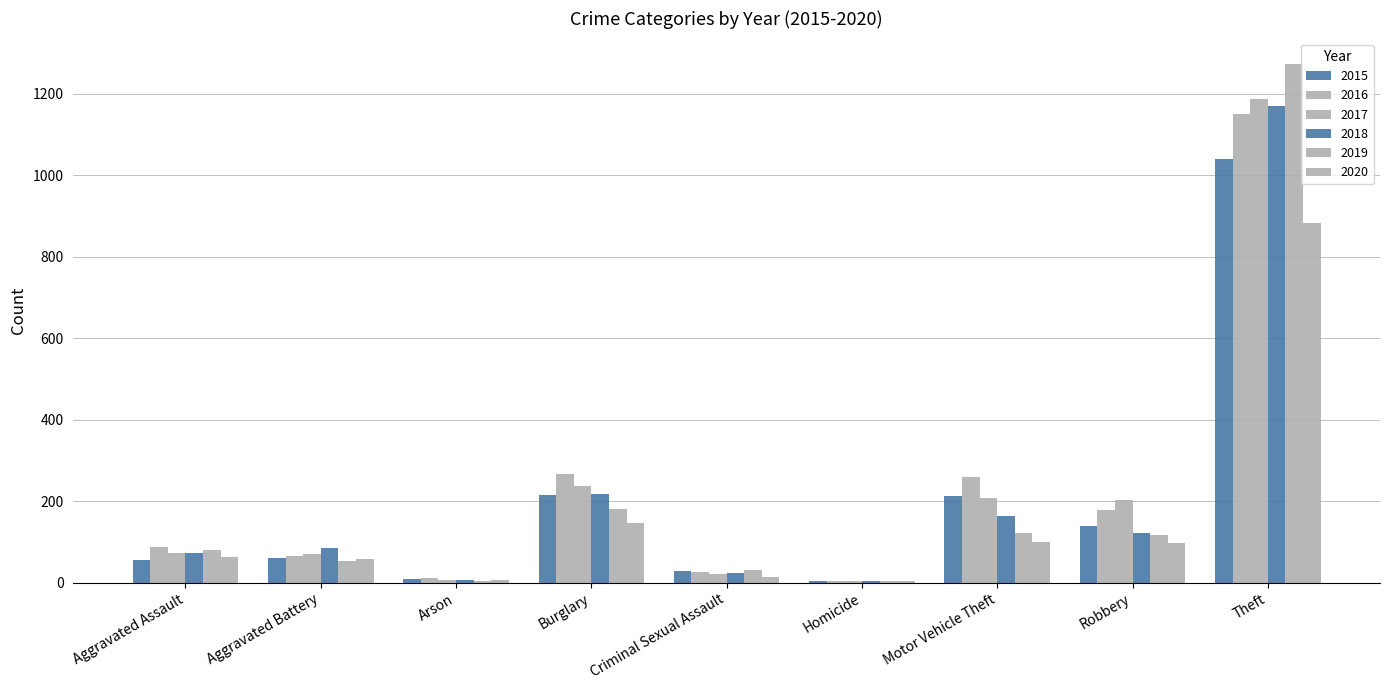

Are the bars horizontal?

No